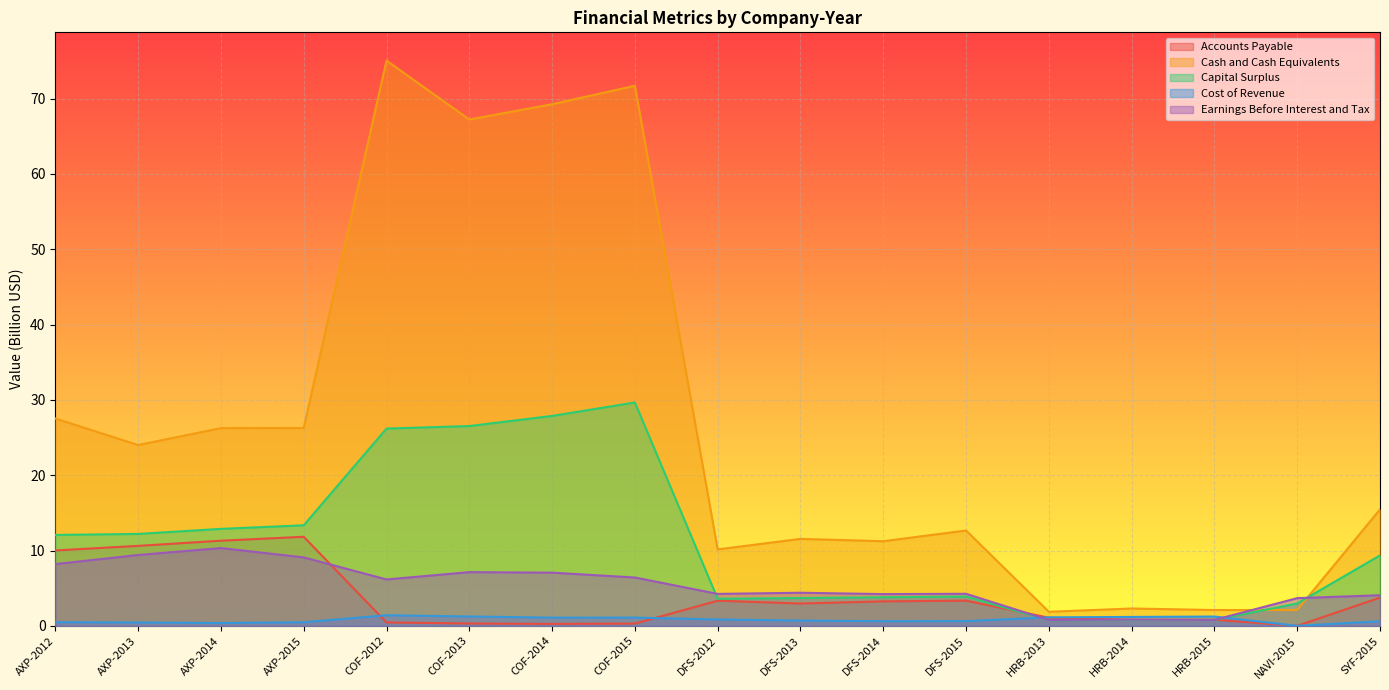

Reading right to left, transcribe all the data shown in this chart.

Accounts Payable: SYF-2015=3.7	NAVI-2015=0.0	HRB-2015=0.8	HRB-2014=0.8	HRB-2013=1.1	DFS-2015=3.3	DFS-2014=3.2	DFS-2013=3.0	DFS-2012=3.3	COF-2015=0.3	COF-2014=0.3	COF-2013=0.3	COF-2012=0.5	AXP-2015=11.8	AXP-2014=11.3	AXP-2013=10.6	AXP-2012=10.0
Cash and Cash Equivalents: SYF-2015=15.5	NAVI-2015=2.1	HRB-2015=2.1	HRB-2014=2.3	HRB-2013=1.9	DFS-2015=12.7	DFS-2014=11.2	DFS-2013=11.5	DFS-2012=10.1	COF-2015=71.7	COF-2014=69.2	COF-2013=67.2	COF-2012=75.0	AXP-2015=26.3	AXP-2014=26.2	AXP-2013=24.0	AXP-2012=27.5
Capital Surplus: SYF-2015=9.4	NAVI-2015=3.0	HRB-2015=0.8	HRB-2014=0.8	HRB-2013=0.8	DFS-2015=3.9	DFS-2014=3.8	DFS-2013=3.7	DFS-2012=3.6	COF-2015=29.7	COF-2014=27.9	COF-2013=26.5	COF-2012=26.2	AXP-2015=13.3	AXP-2014=12.9	AXP-2013=12.2	AXP-2012=12.1
Cost of Revenue: SYF-2015=0.6	NAVI-2015=0.0	HRB-2015=1.2	HRB-2014=1.2	HRB-2013=1.1	DFS-2015=0.6	DFS-2014=0.6	DFS-2013=0.7	DFS-2012=0.8	COF-2015=1.1	COF-2014=1.1	COF-2013=1.2	COF-2012=1.4	AXP-2015=0.5	AXP-2014=0.4	AXP-2013=0.4	AXP-2012=0.5
Earnings Before Interest and Tax: SYF-2015=4.1	NAVI-2015=3.7	HRB-2015=0.8	HRB-2014=0.8	HRB-2013=0.8	DFS-2015=4.3	DFS-2014=4.2	DFS-2013=4.4	DFS-2012=4.2	COF-2015=6.4	COF-2014=7.1	COF-2013=7.1	COF-2012=6.2	AXP-2015=9.1	AXP-2014=10.3	AXP-2013=9.4	AXP-2012=8.2